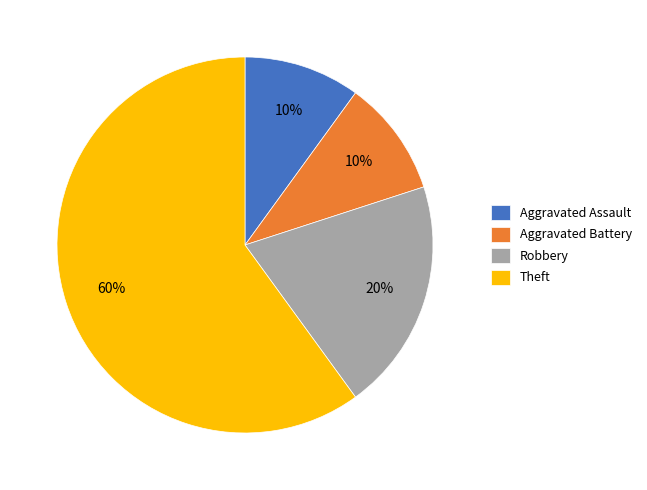

Is Robbery the majority of the pie?

No